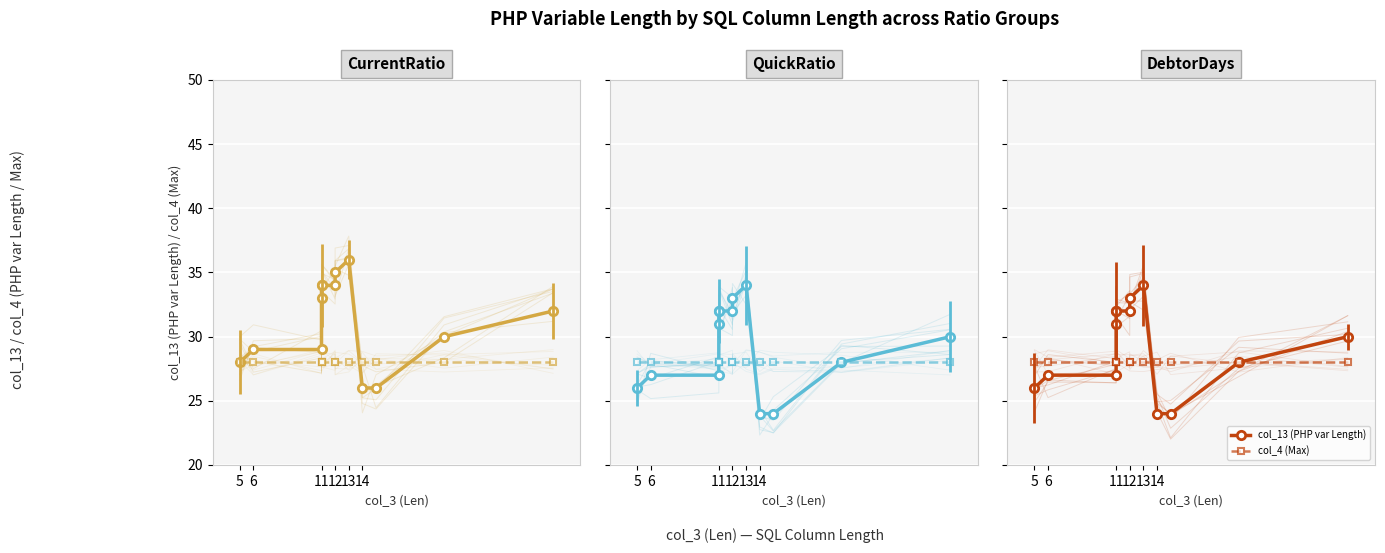

At which label is col_13 (PHP var Length) closest to 29?

11